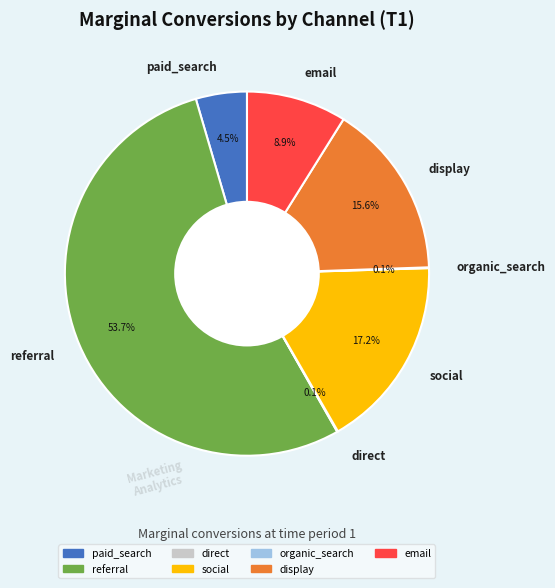

What percentage is the social slice, to the nearest percent?

17%